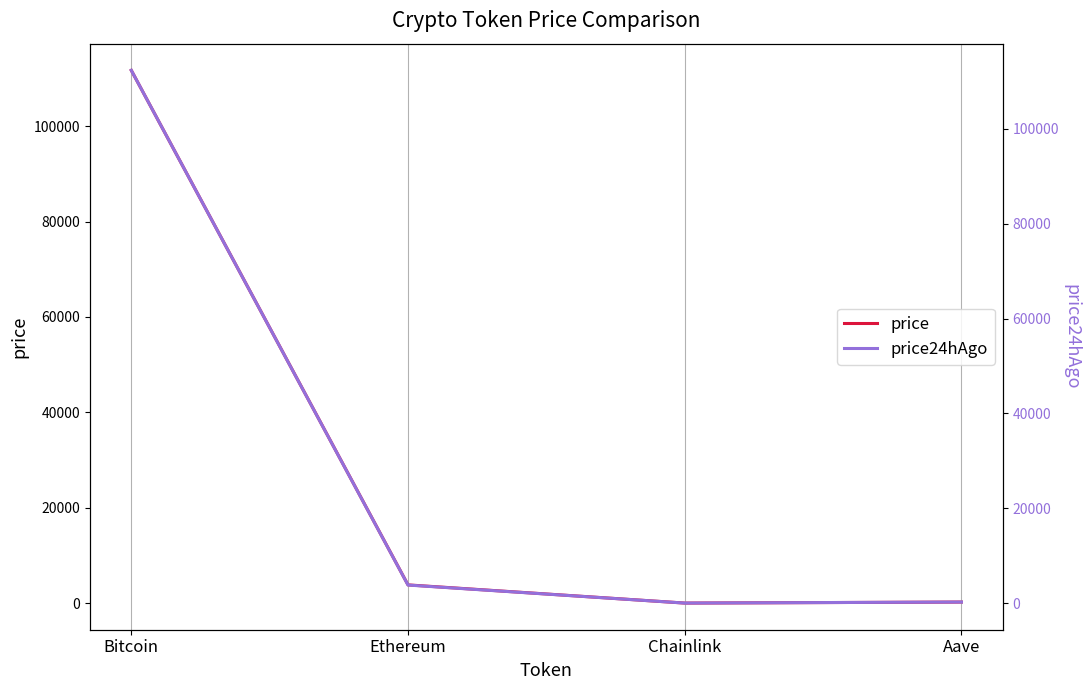

What is the average value of the price series?

28949.9